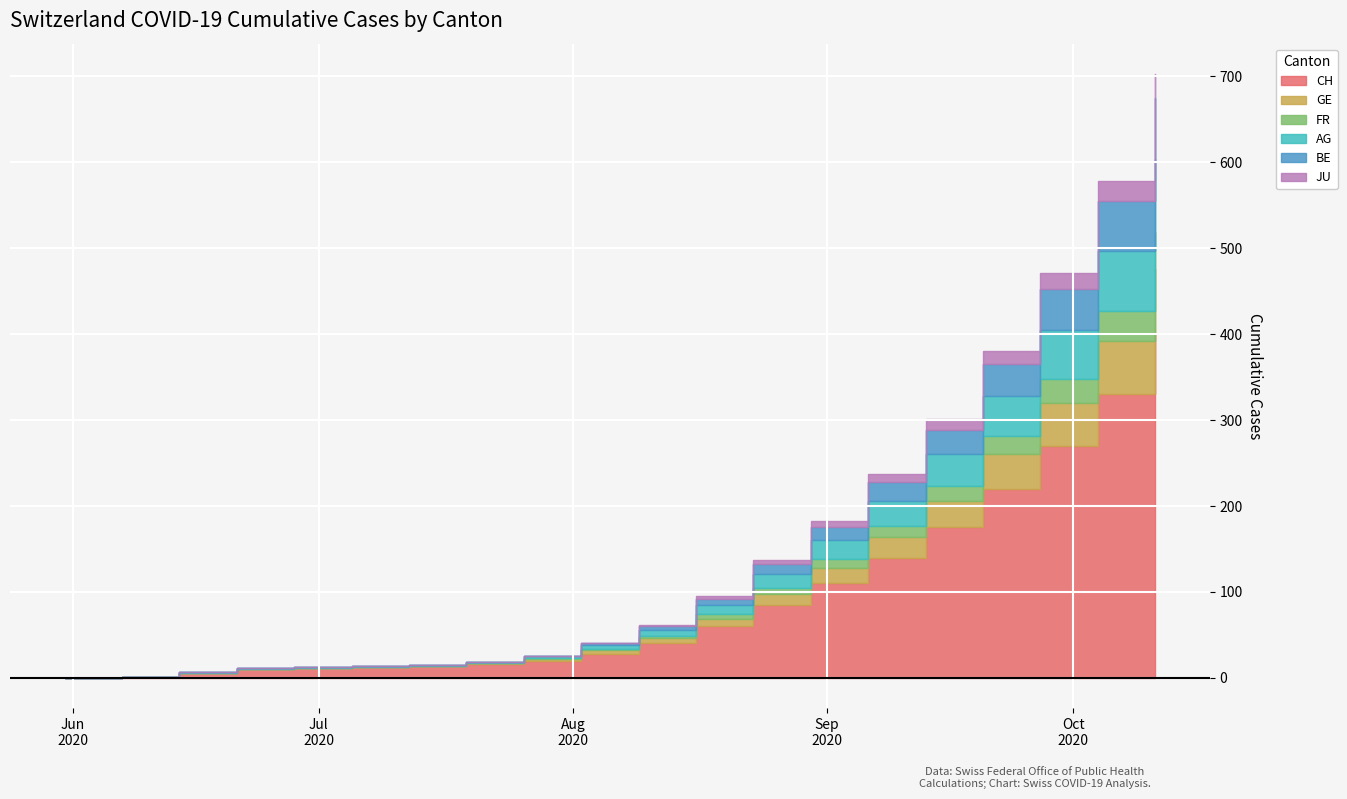

Reading right to left, list all the values displayed in this chart.

CH: 400	330	270	220	175	140	110	85	60	40	28	20	16	14	13	12	10	6	1	0
GE: 76	62	50	40	31	24	18	13	9	6	4	2	1	0	0	0	0	0	0	0
FR: 43	35	28	22	17	13	10	7	5	3	2	1	0	0	0	0	0	0	0	0
AG: 85	70	57	46	37	29	22	16	11	7	4	2	1	1	1	1	1	1	0	0
BE: 71	58	47	37	29	22	16	11	7	4	2	1	0	0	0	0	0	0	0	0
JU: 28	23	19	15	12	9	7	5	3	2	1	0	0	0	0	0	0	0	0	0